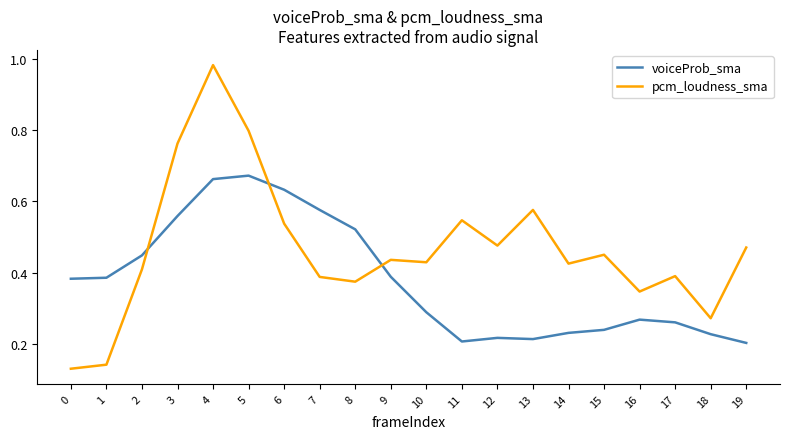

Is the value of voiceProb_sma at 18 greater than the value of pcm_loudness_sma at 19?

No